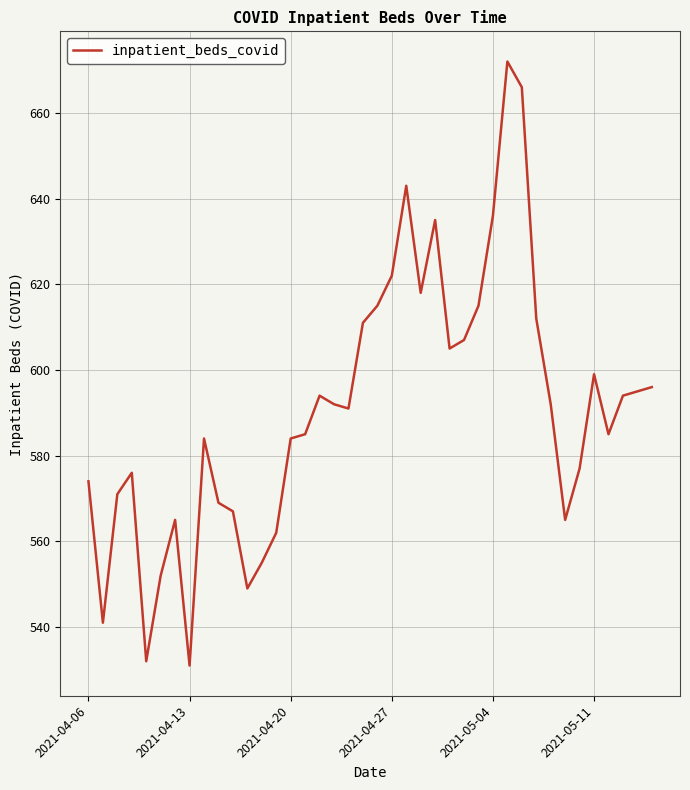

What is the difference between the maximum and minimum values?

141